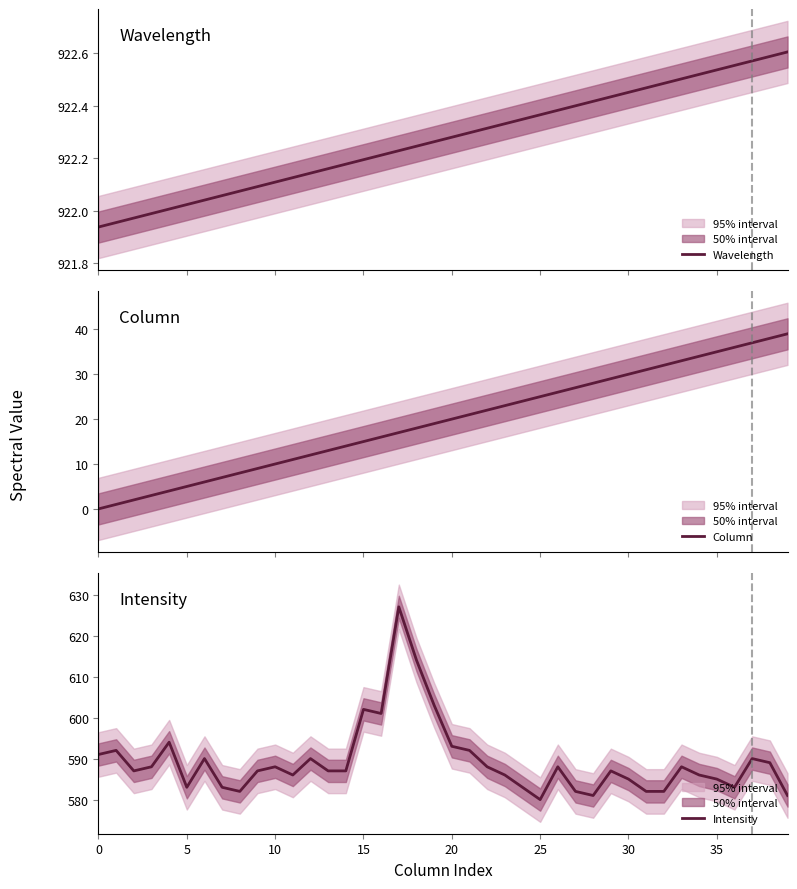

What is the spread (max minus min) of values at 21?

901.3